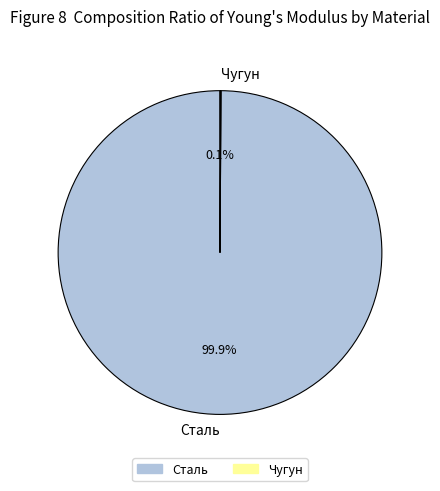

To the nearest percent, what percentage of the pie is Сталь?

100%